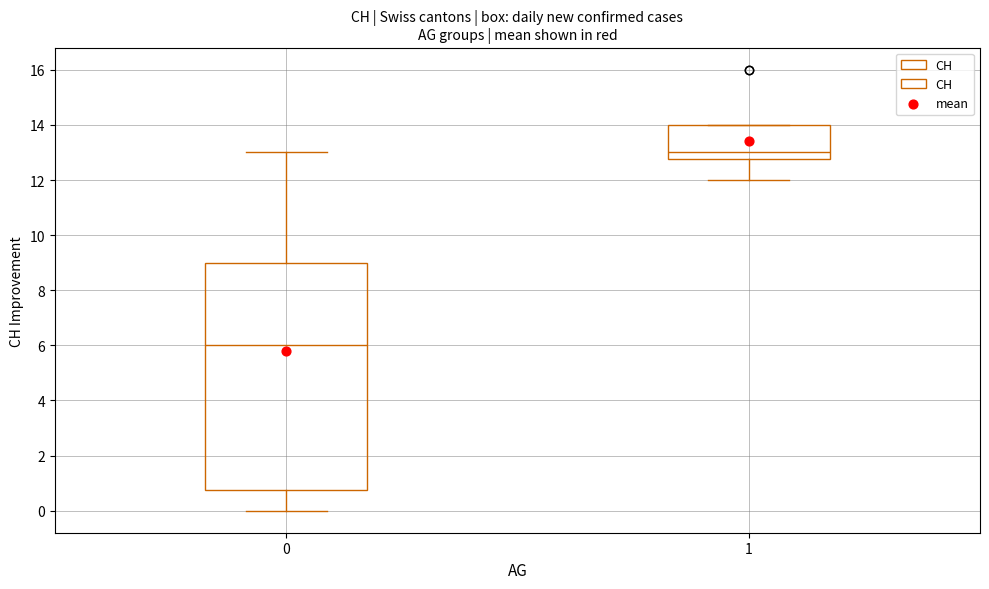

Reading left to right, transcribe this box plot: for each box, give where its median line is, the range the box spans, and where its two whiskers end, as read against the y-axis. The values are not printed on the chart, so give them approximately, as read against the axis.

0: median 6.0, box 0.8 to 9.0, whiskers 0.0 to 13.0
1: median 13.0, box 12.8 to 14.0, whiskers 12.0 to 14.0